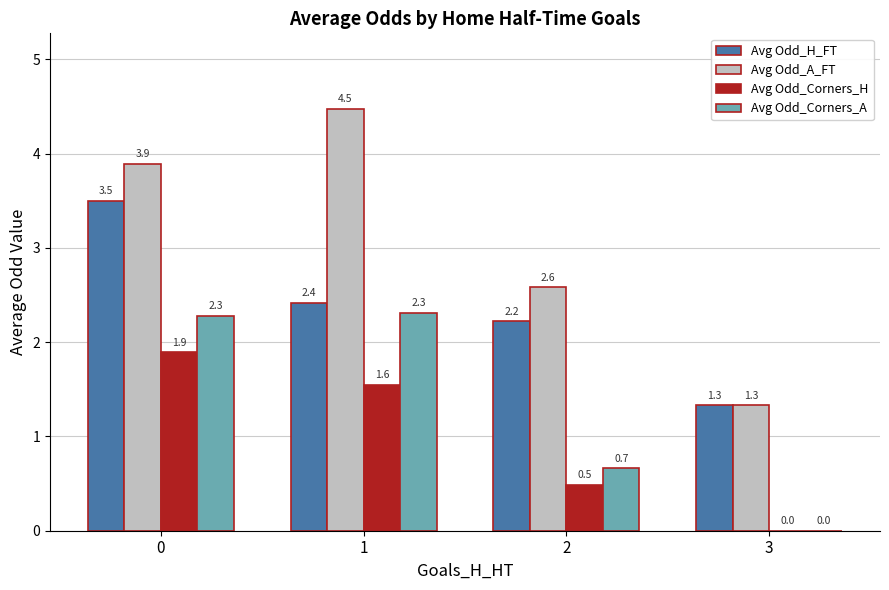

Which series changed the most between 2 and 3?

Avg Odd_A_FT